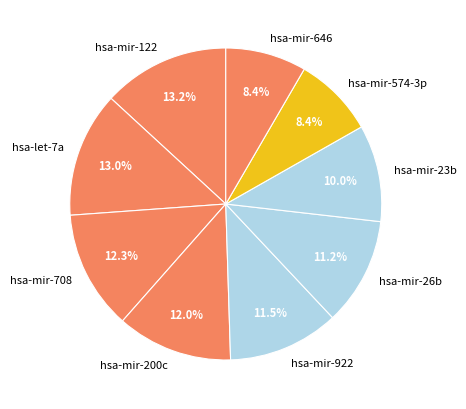

Combined, what portion of the pie is hsa-mir-122 and hsa-mir-708?

25.5%